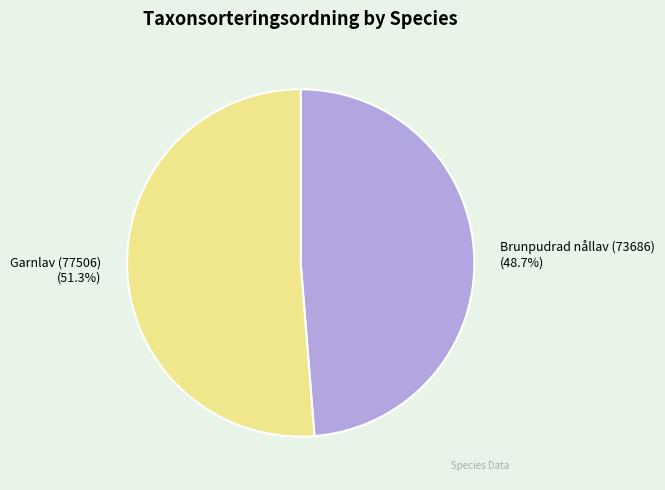

What is the ratio of the value at Garnlav (77506) to the value at Brunpudrad nållav (73686)?

1.1